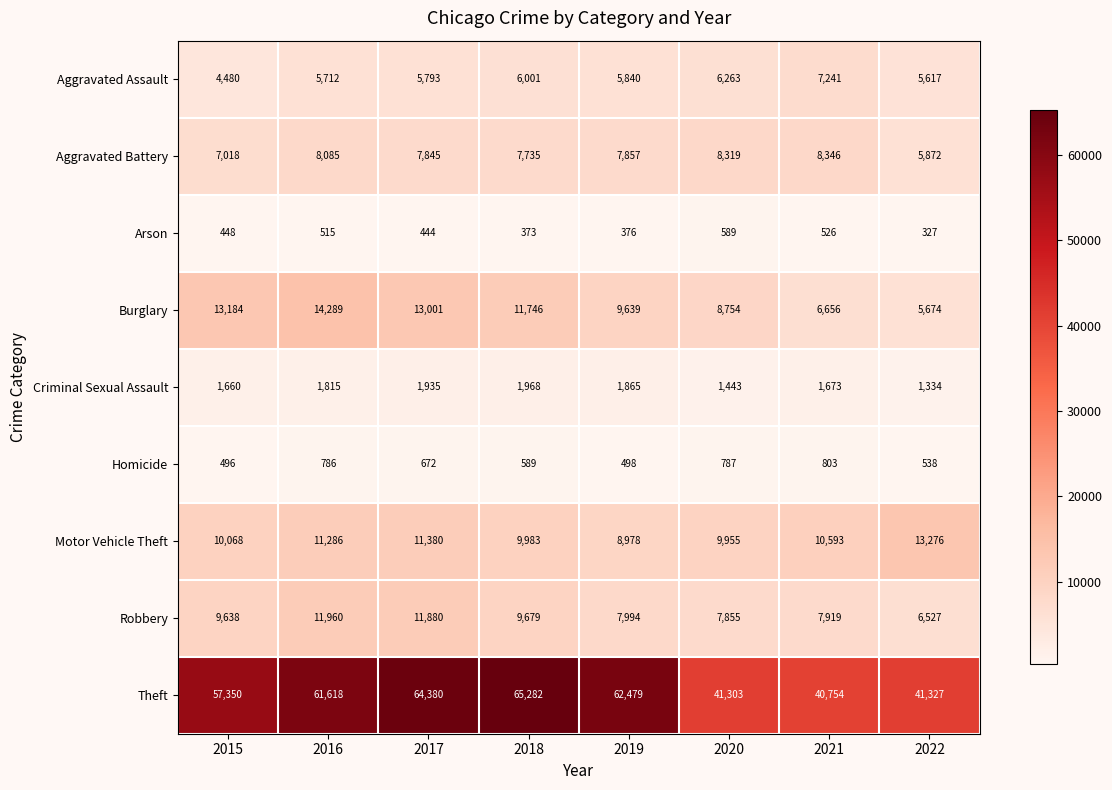

Rank the series by their maximum value, from lowest to highest.

Arson, Homicide, Criminal Sexual Assault, Aggravated Assault, Aggravated Battery, Robbery, Motor Vehicle Theft, Burglary, Theft